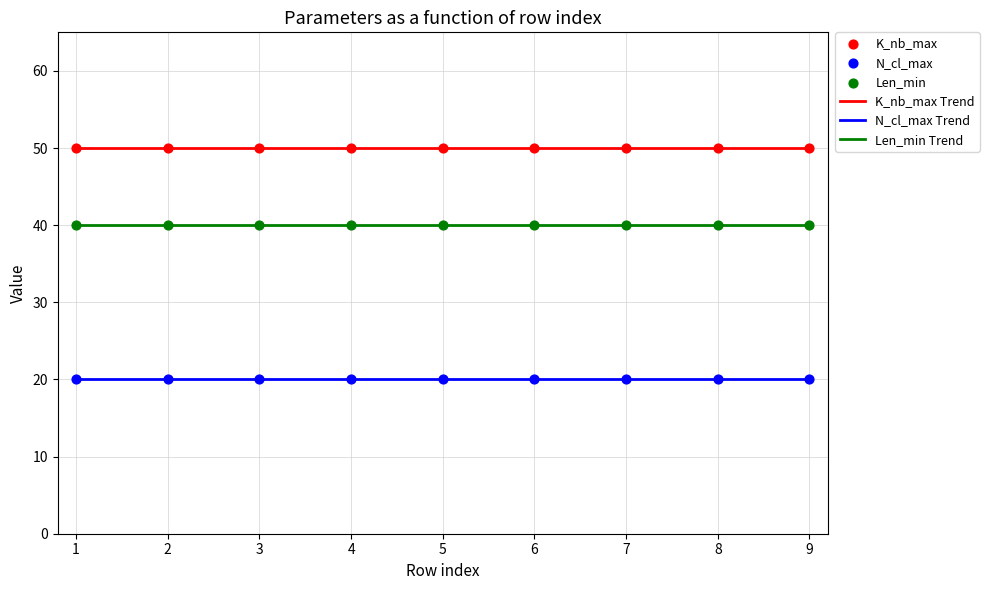

What are all the series names shown in the legend?

K_nb_max, N_cl_max, Len_min